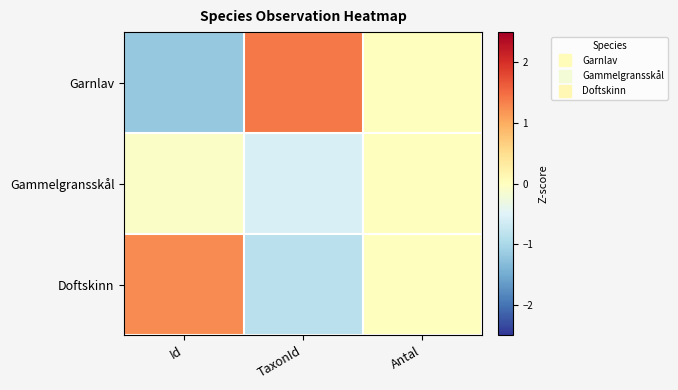

Reading right to left, what are all the values shown in this chart?

Garnlav: Antal=0.0	TaxonId=1.4	Id=-1.2
Gammelgransskål: Antal=0.0	TaxonId=-0.5	Id=-0.1
Doftskinn: Antal=0.0	TaxonId=-0.9	Id=1.3